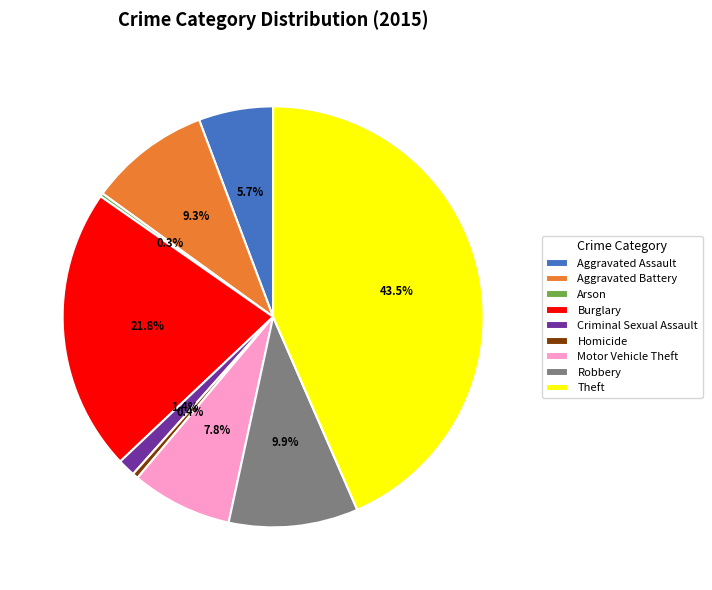

Between Aggravated Battery and Burglary, which is larger?

Burglary